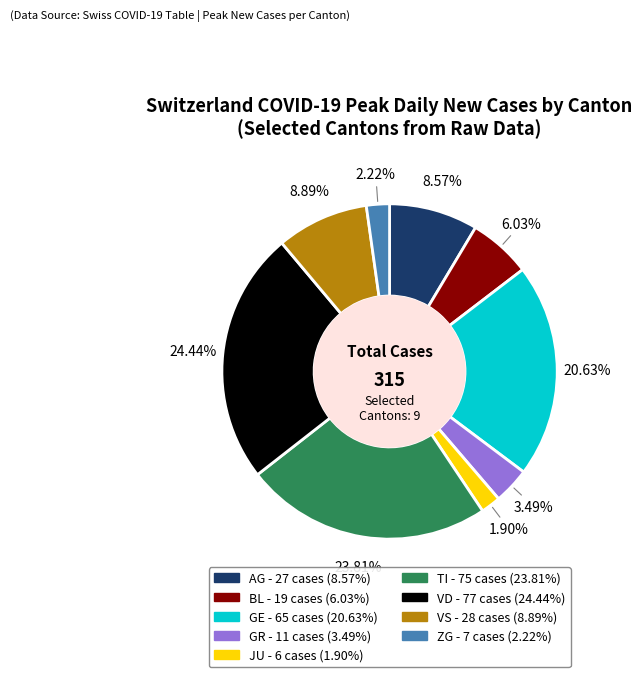

To the nearest percent, what is the difference between the largest and smallest slice percentages?

23%